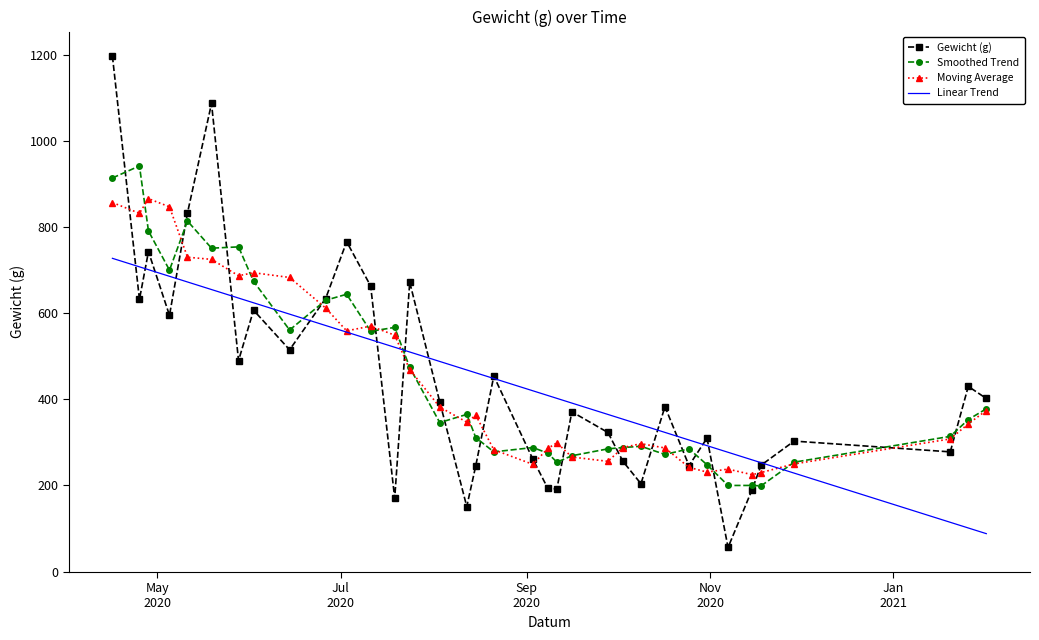

What is the sum of all Linear Trend values?

15494.0